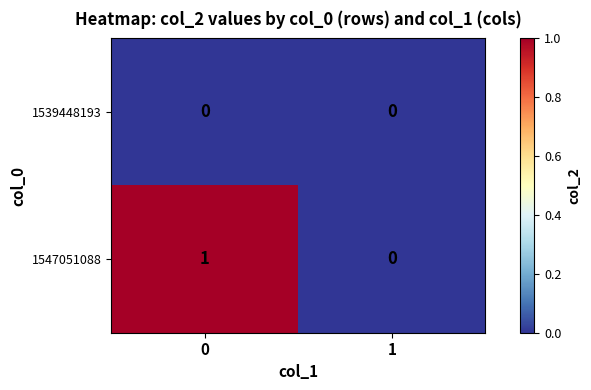

Is it true that 1547051088 equals 0 at 1?

True